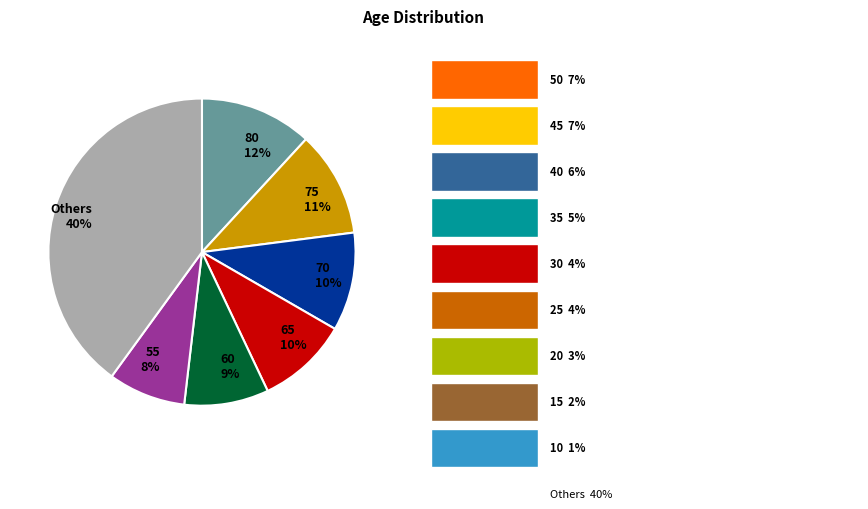

Between 70 10% and 60 9%, which is larger?

70 10%